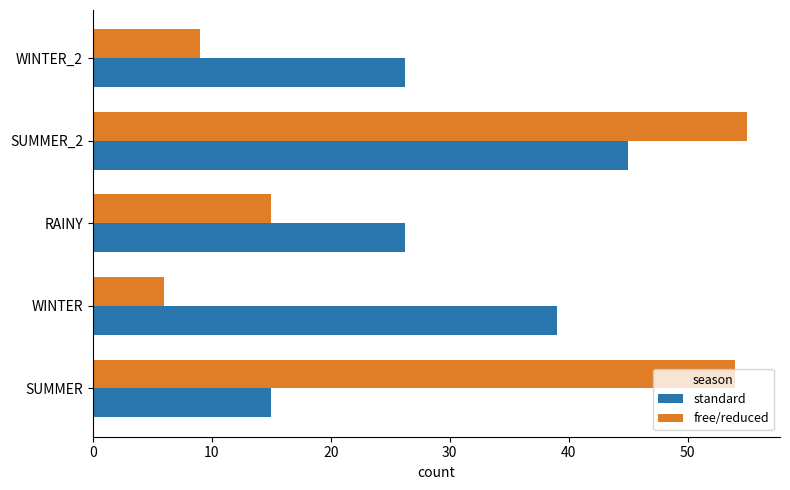

Rank the series at SUMMER from lowest to highest value.

standard, free/reduced